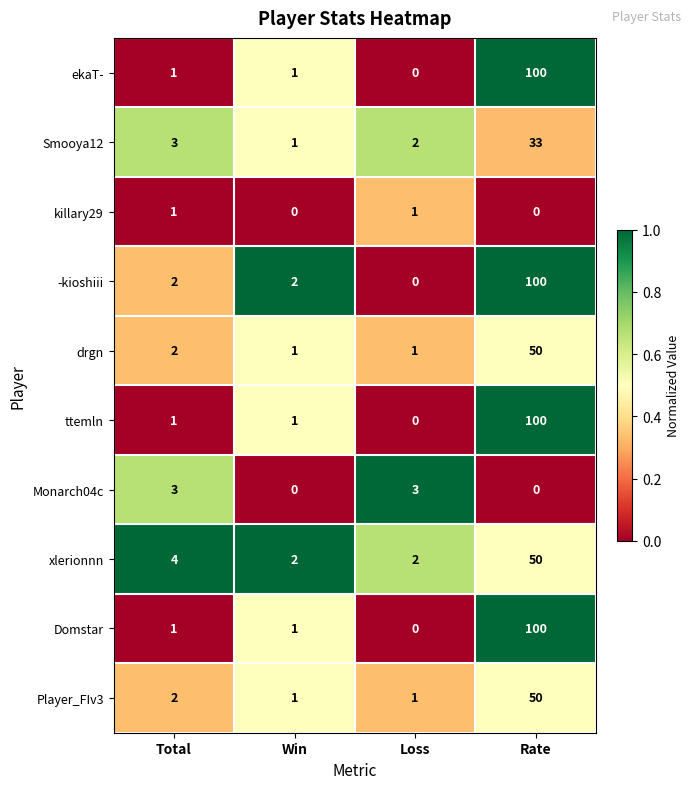

At which category is the sum across all series the highest?

Rate